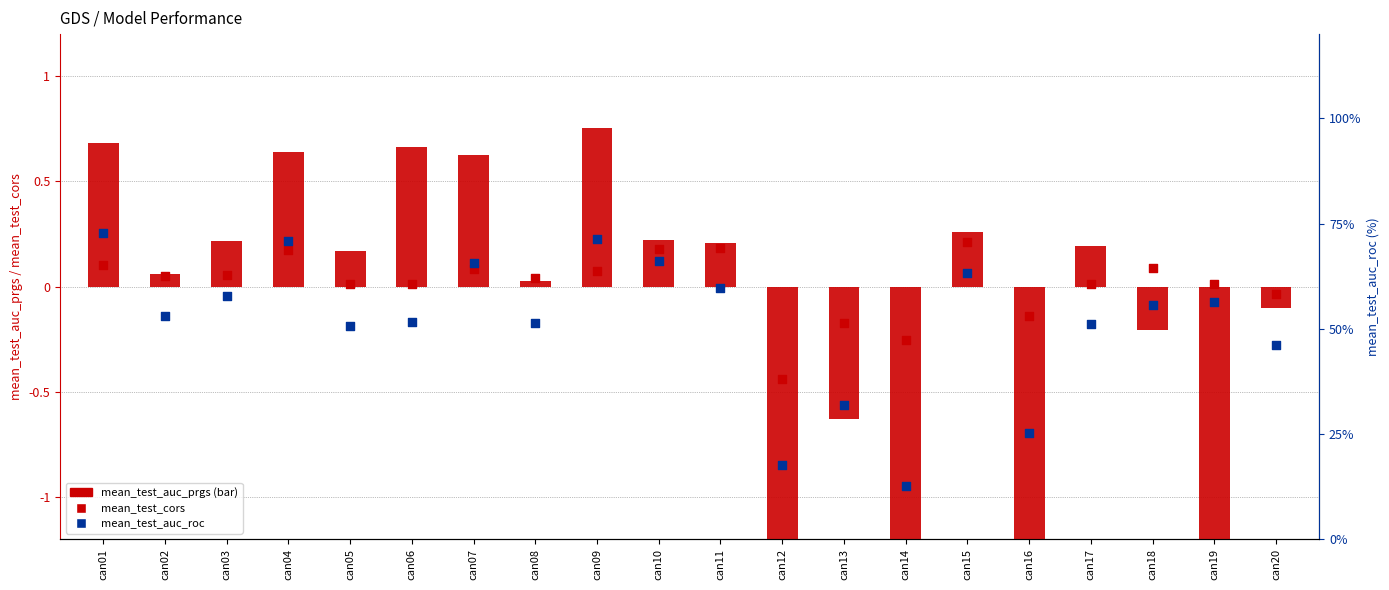

What are all the series names shown in the legend?

mean_test_auc_prgs, mean_test_cors, mean_test_auc_roc